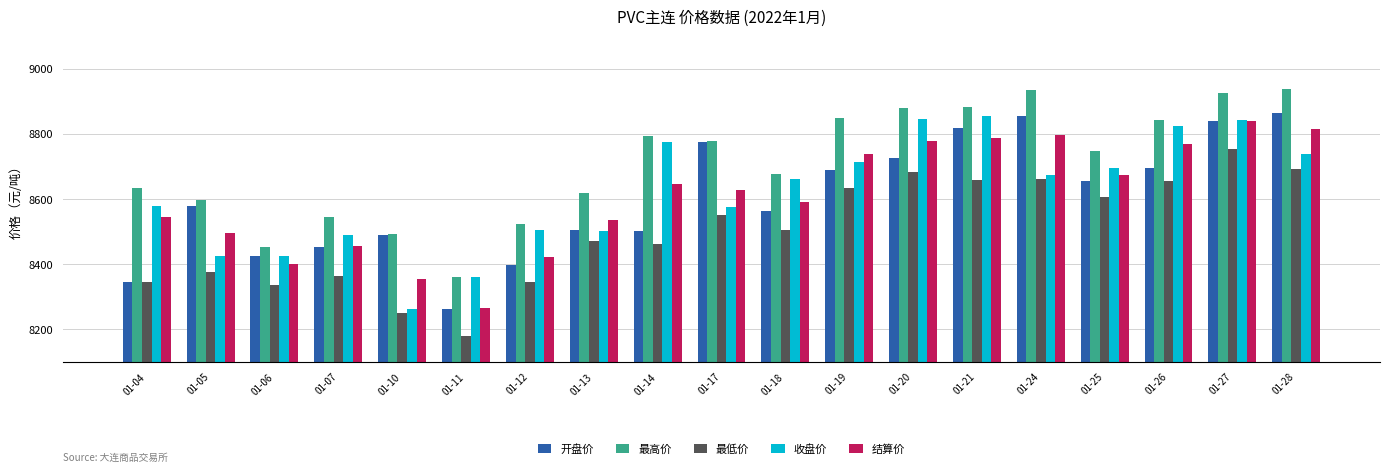

Count the number of categories in the chart.

19